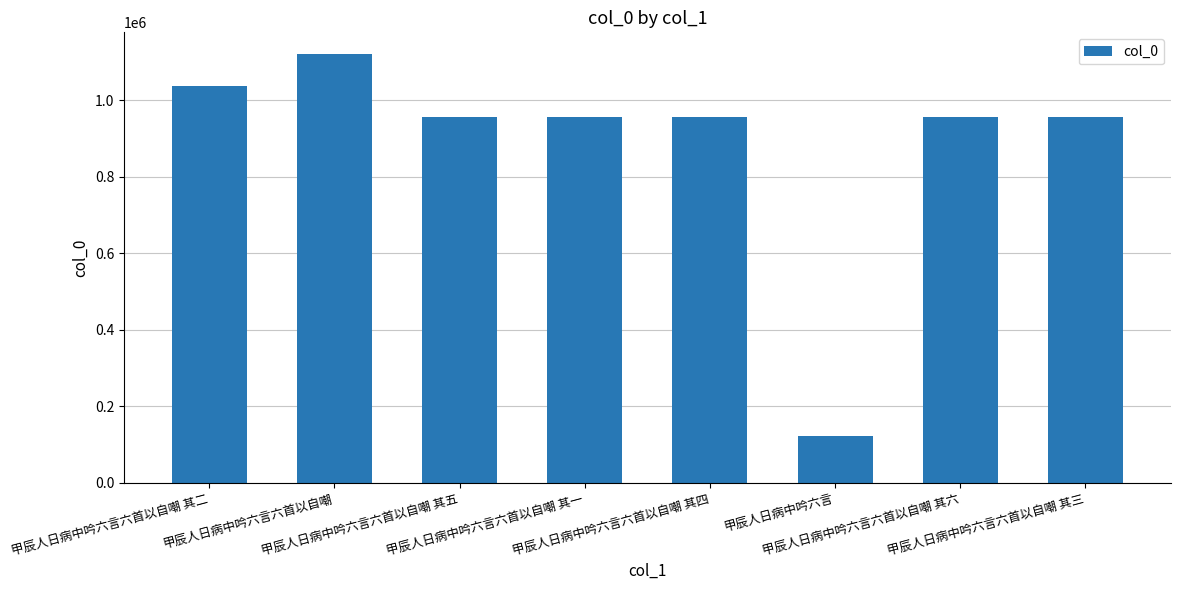

What is the ratio of the value at 甲辰人日病中吟六言六首以自嘲 其二 to the value at 甲辰人日病中吟六言六首以自嘲 其一?

1.1